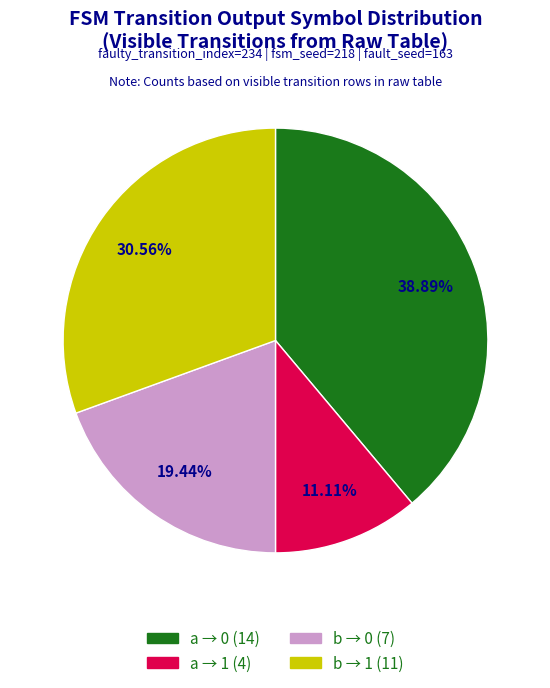

Does any single category account for the majority?

No